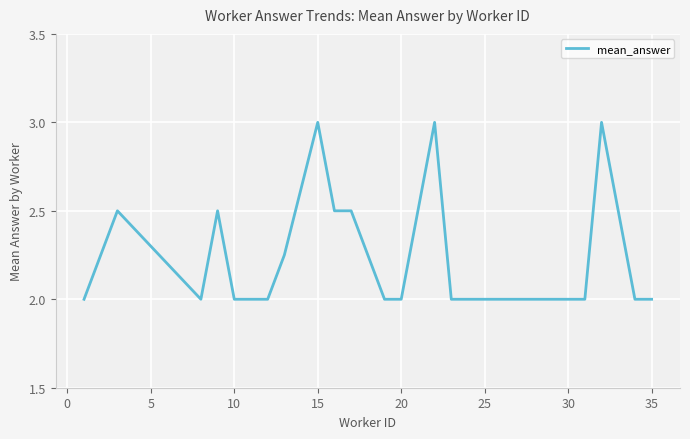

What is the maximum value shown in the chart?

3.0